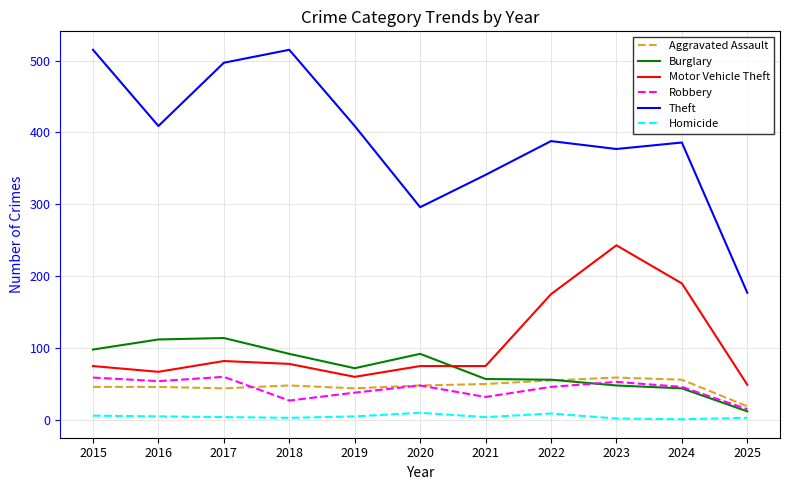

True or false: Homicide and Aggravated Assault cross at least once.

False